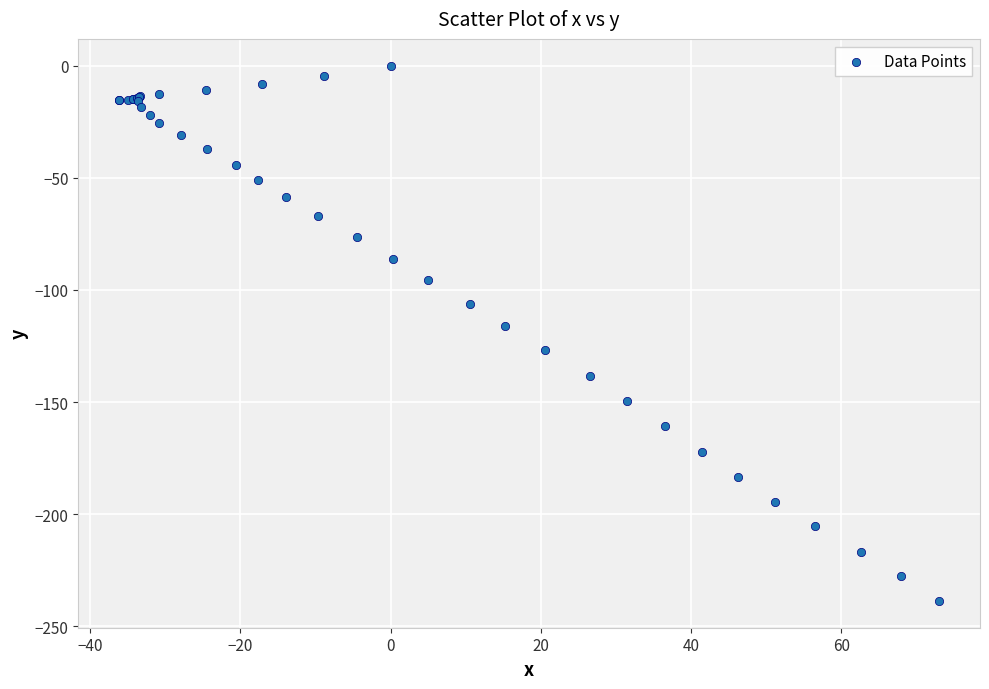

What Y value in the scatter plot is closest to -119?

-116.0